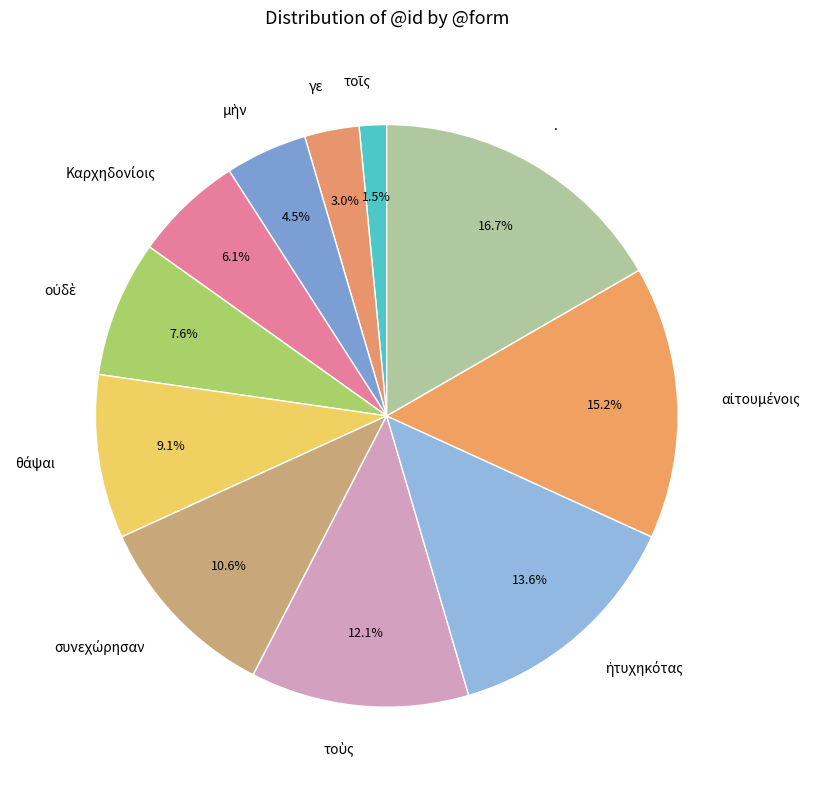

Is there a majority slice in this chart?

No